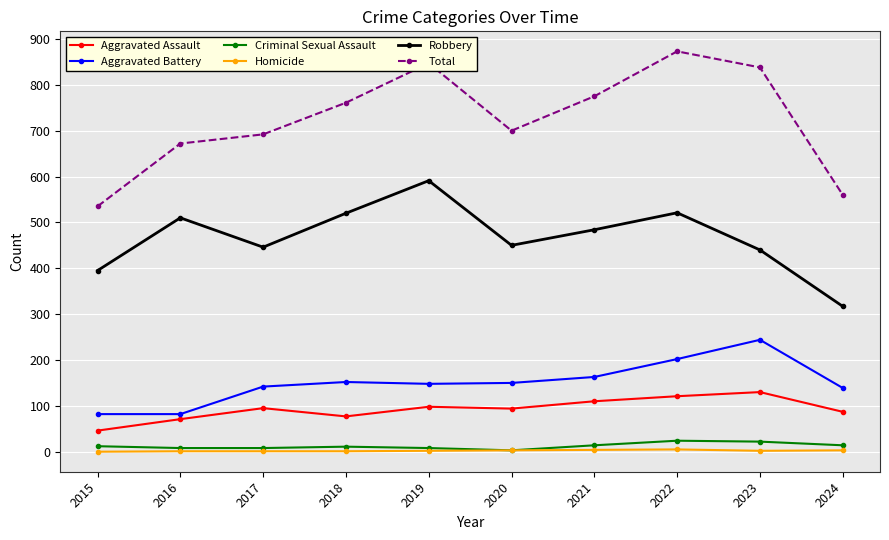

How many interior local valleys does the Total series have?

1